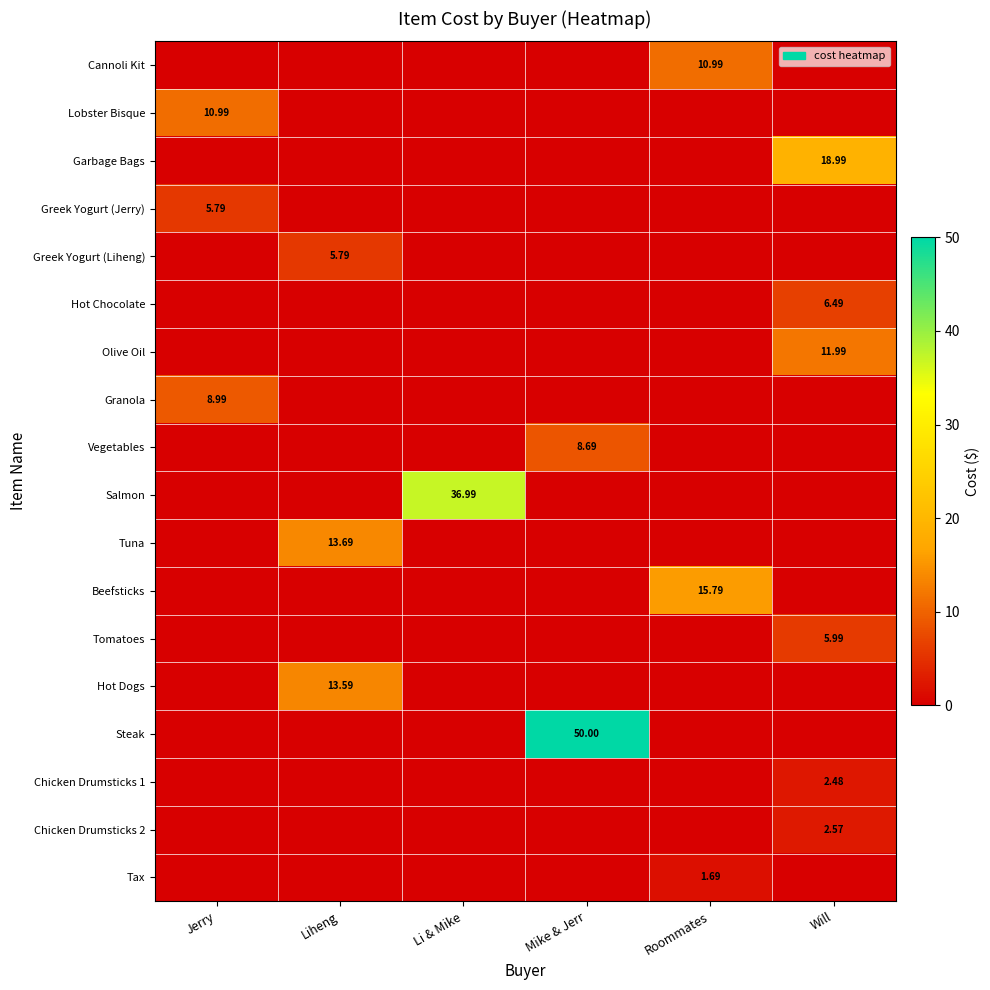

What is the difference between the maximum and minimum values in the Steak series?

50.0